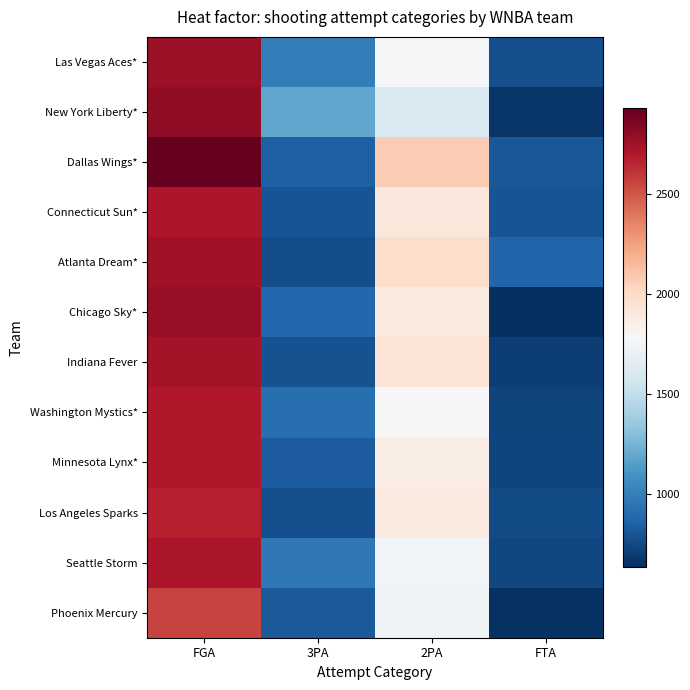

Count the number of data series in this chart.

12